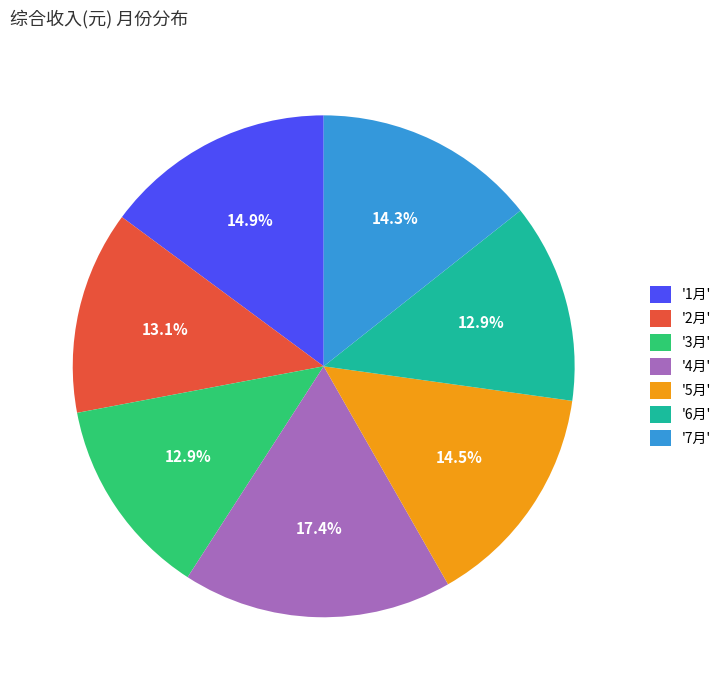

How many segments does this pie chart have?

7